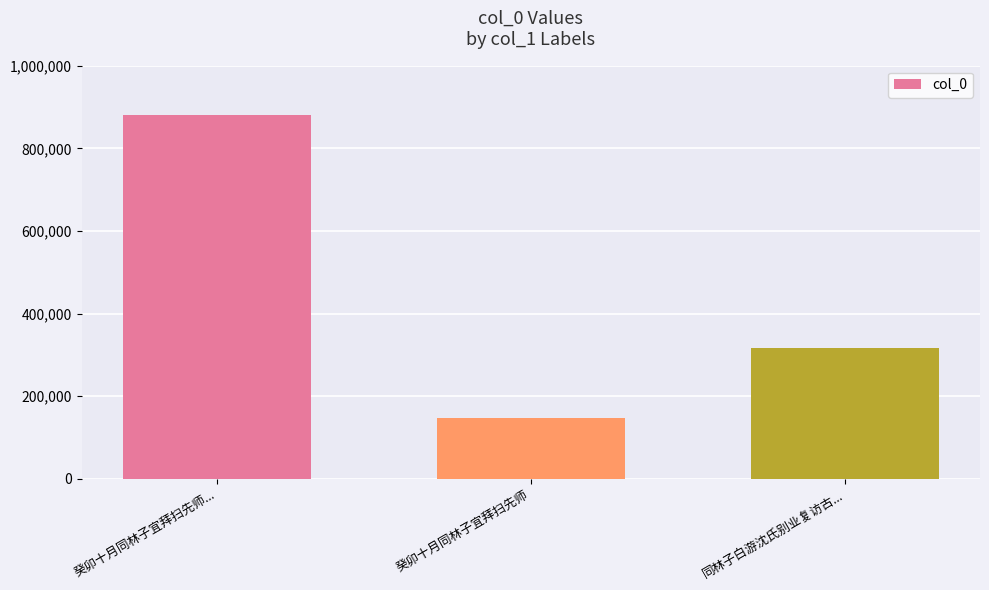

Approximately how many times larger is the value at 癸卯十月同林子宜拜扫先师... compared to 癸卯十月同林子宜拜扫先师?

6.0